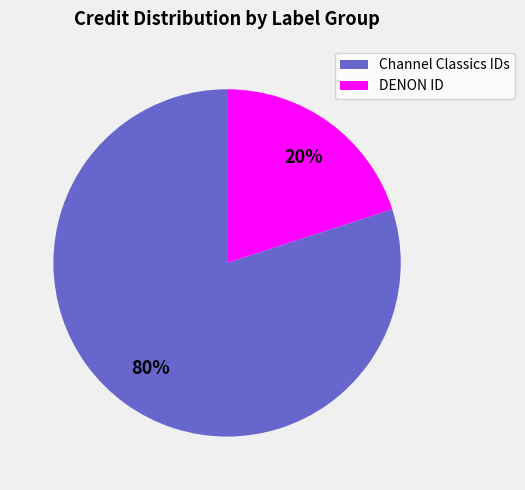

Is there a majority slice in this chart?

Yes